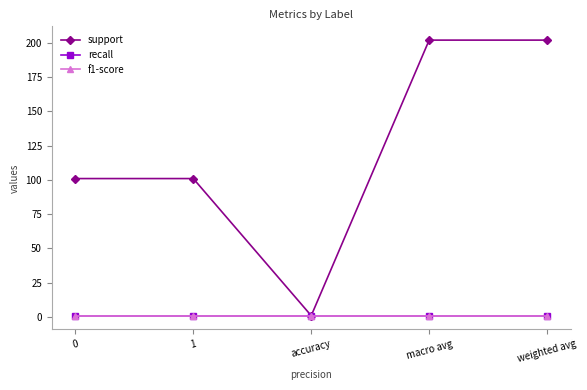

Reading left to right, extract all data points from this chart.

support: 101.0	101.0	1.0	202.0	202.0
recall: 1.0	1.0	1.0	1.0	1.0
f1-score: 1.0	1.0	1.0	1.0	1.0